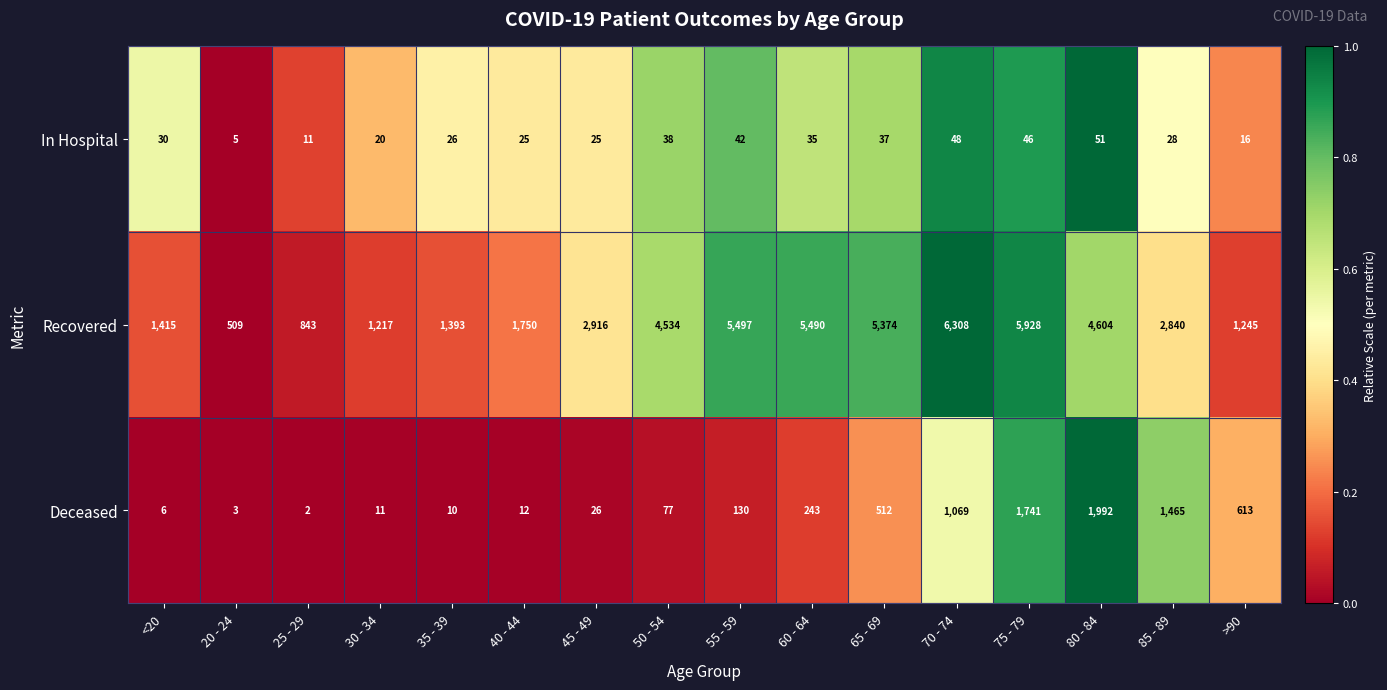

The Deceased series shows 1069 at 70 - 74. True or false?

True